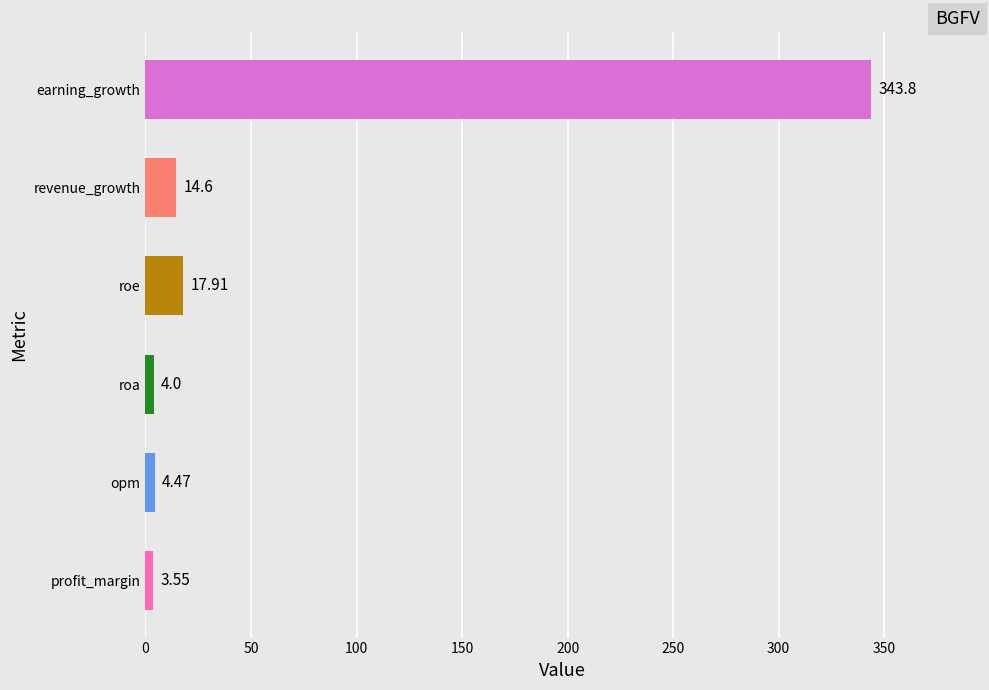

What is the sum of the values at roa and earning_growth?

347.8